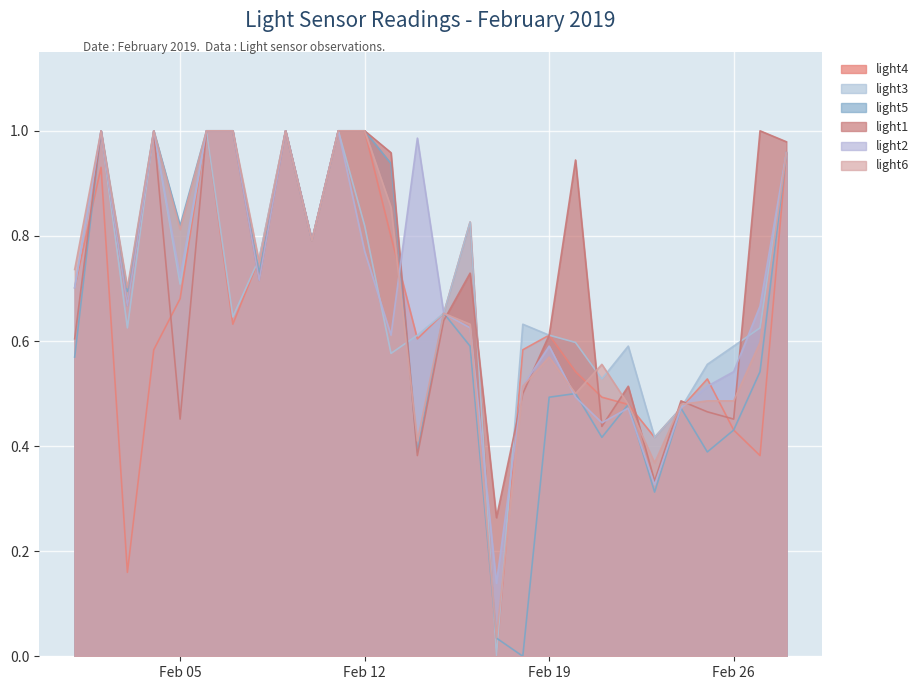

Which category has the lowest value across all series?

2019-02-17